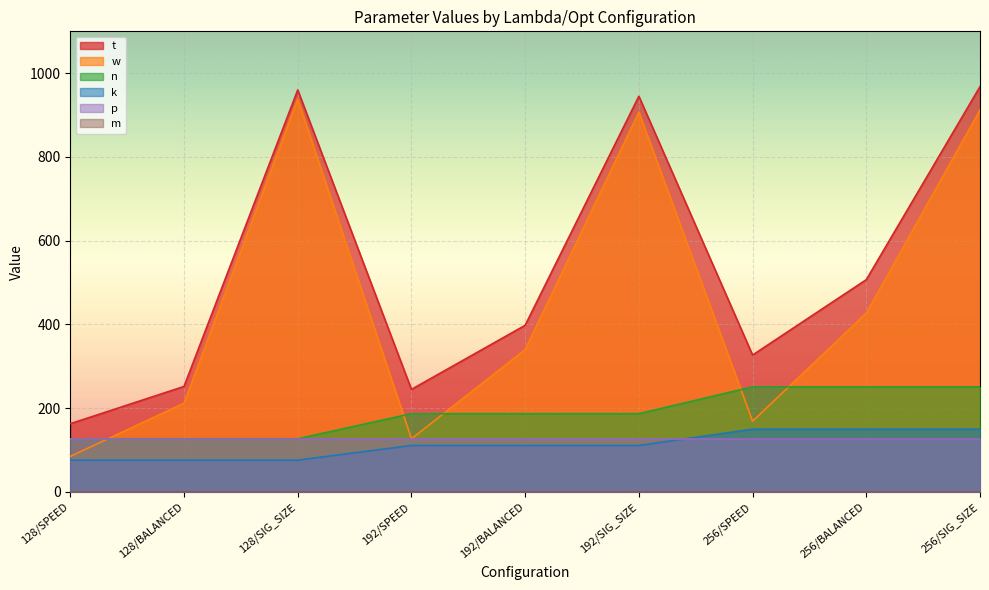

At how many categories does at least one series exceed 528?

3